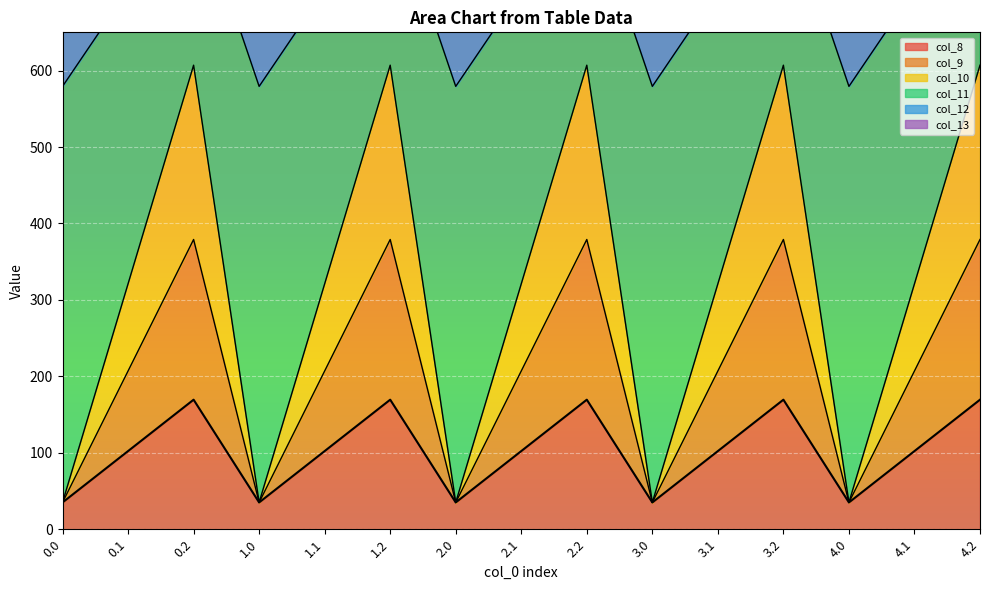

True or false: col_8 and col_11 intersect in this chart.

False